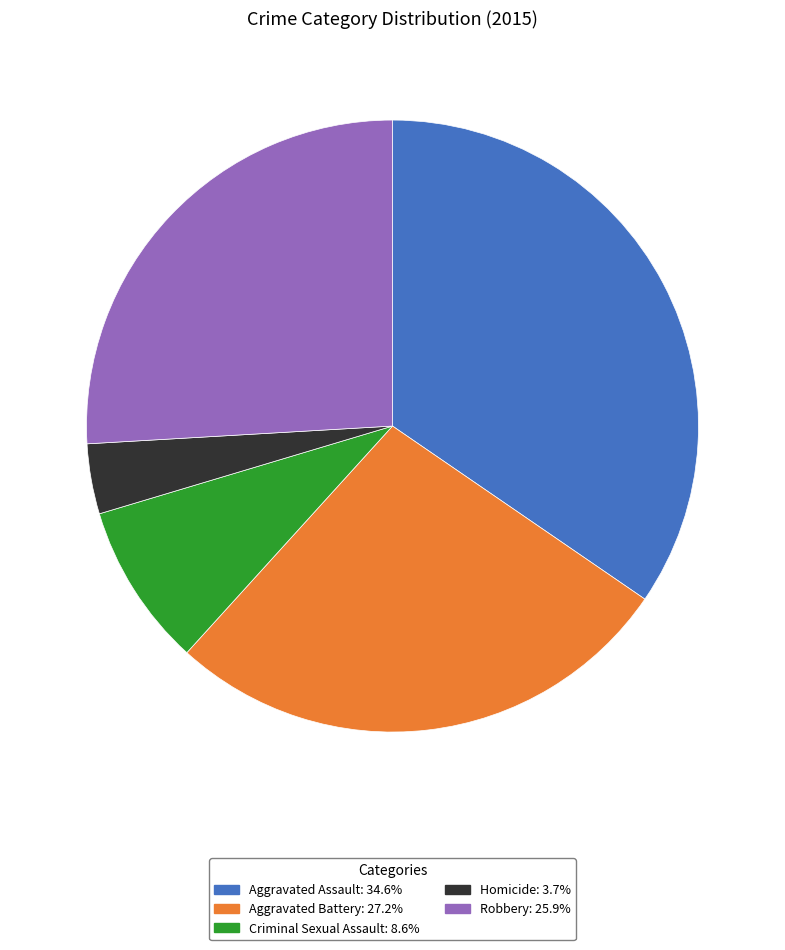

Approximately how many times larger is the value at Criminal Sexual Assault compared to Aggravated Battery?

0.3